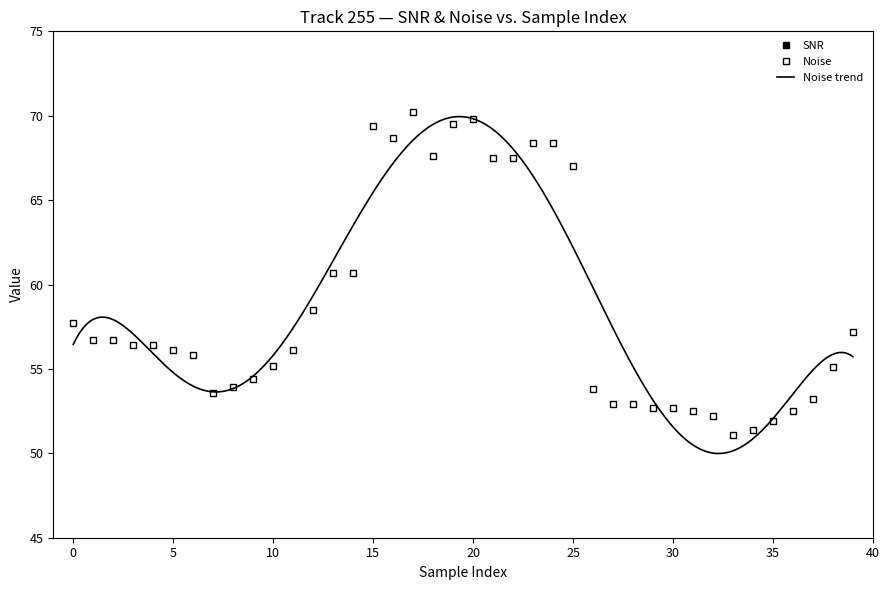

How many data points in Noise are above 56?

22